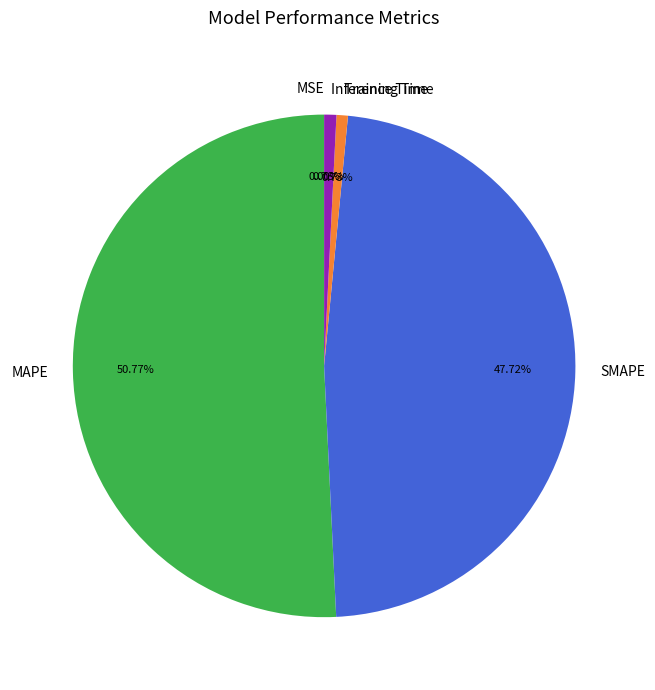

Which category accounts for the majority?

MAPE